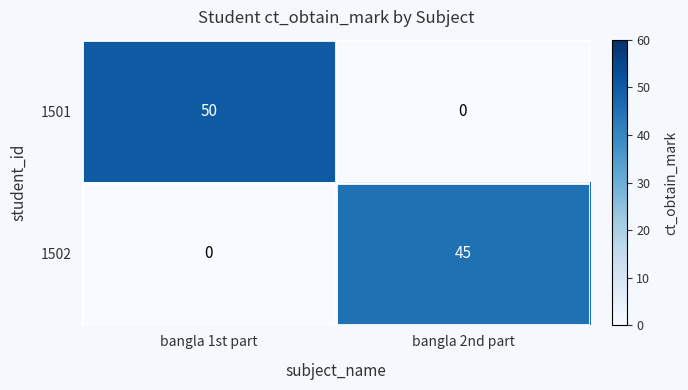

What is the difference between the highest and lowest values at bangla 2nd part?

45